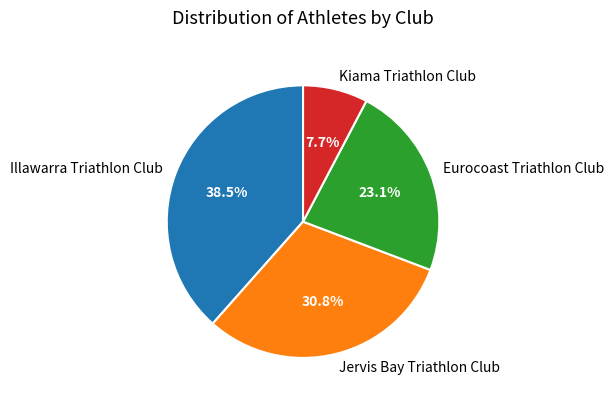

To the nearest percent, what percentage of the pie is Eurocoast Triathlon Club?

23%